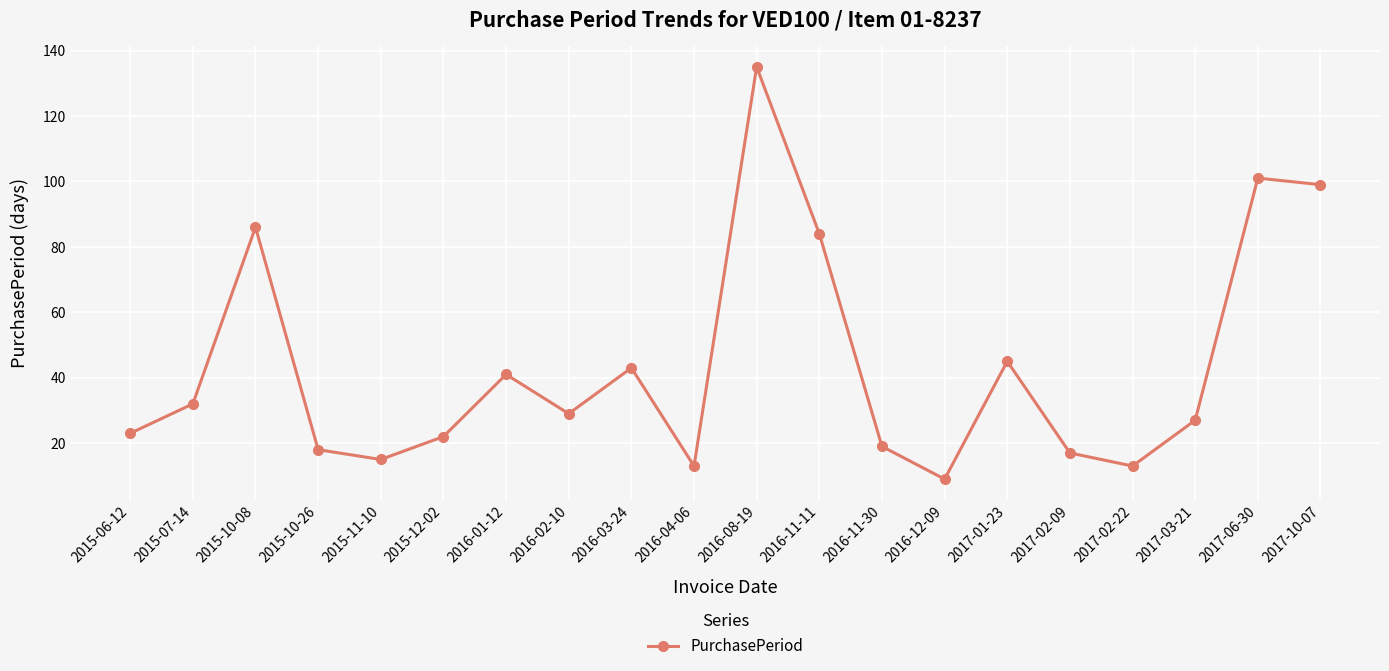

Does the chart display data point markers on the line(s)?

Yes